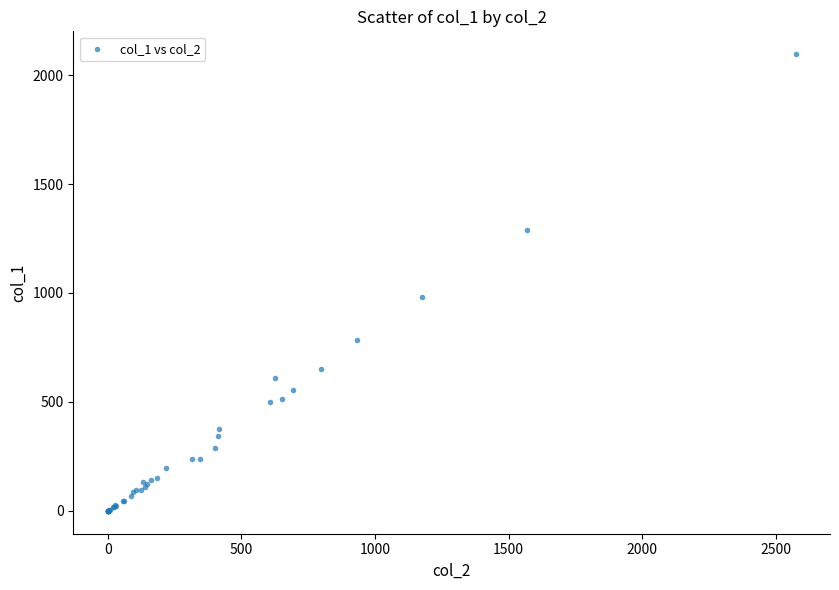

What Y value in the scatter plot is closest to 1048?

982